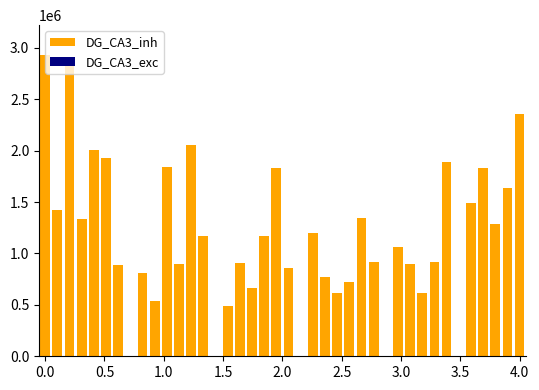

Rank the series by their average value, from highest to lowest.

DG_CA3_inh, DG_CA3_exc